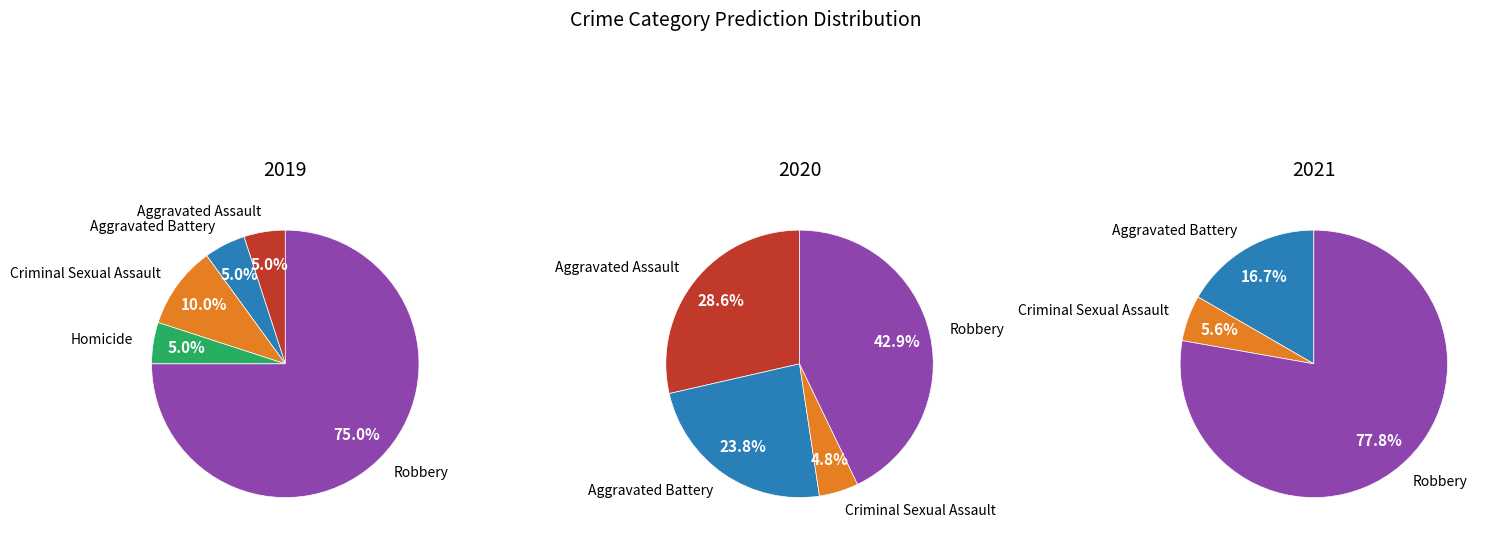

Is there any slice that represents more than half of the pie?

Yes